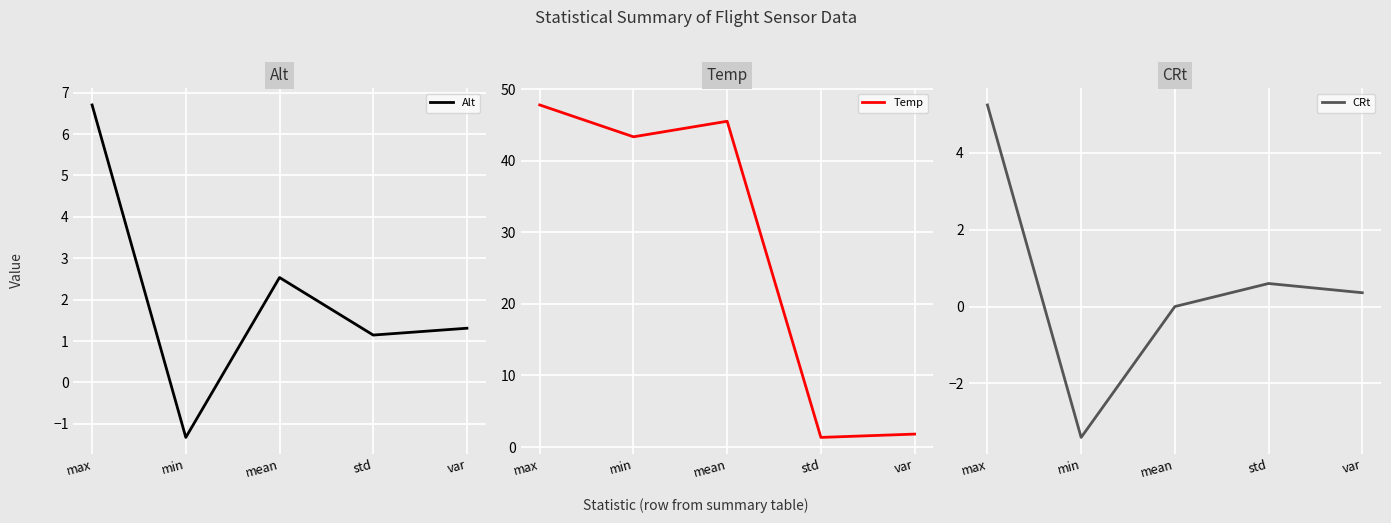

True or false: Temp and CRt cross at least once.

False